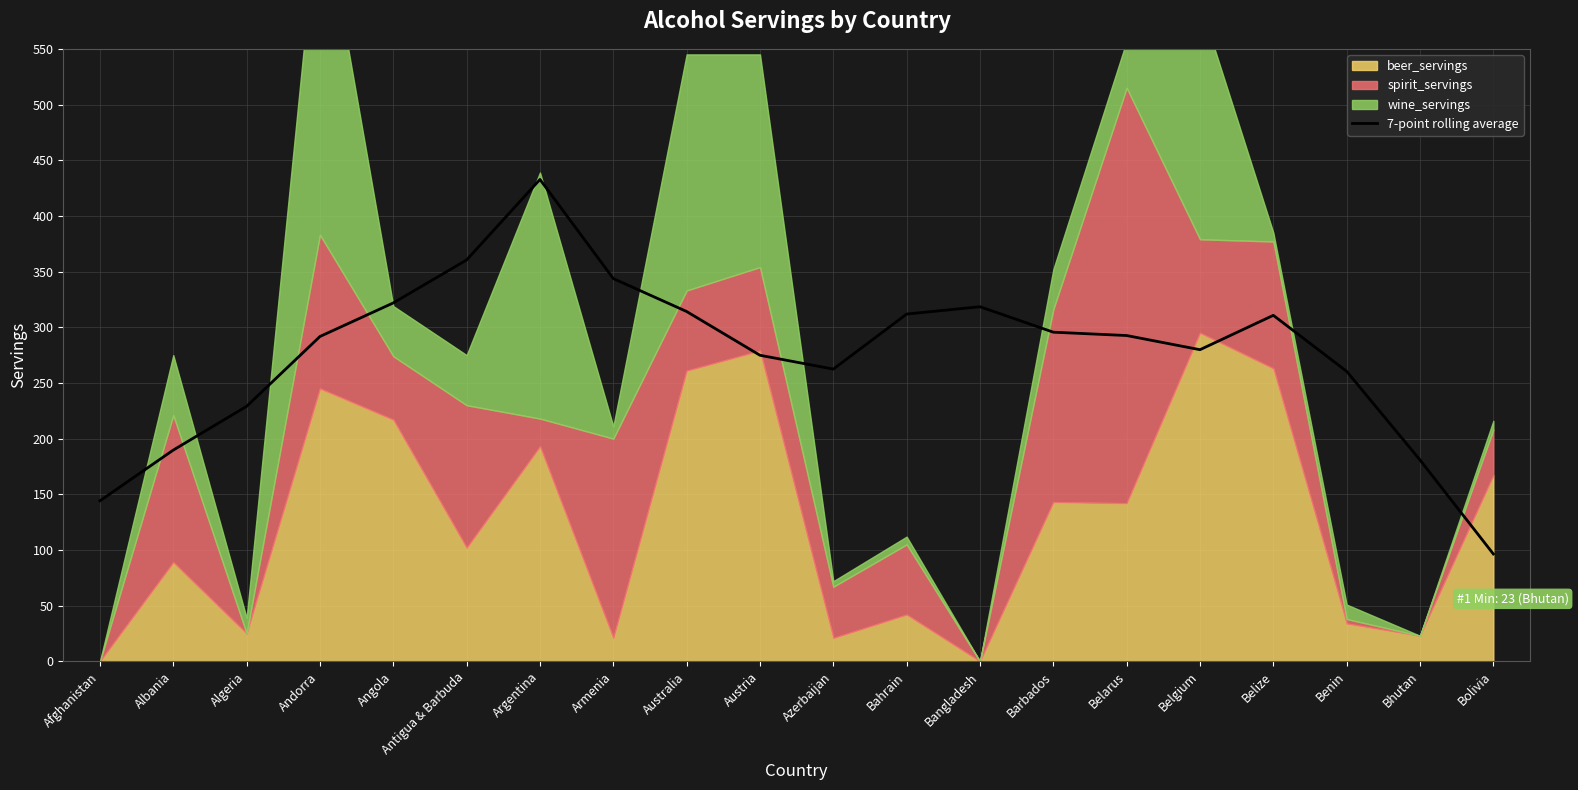

How many points are lower than both their immediate neighbors (excluding endpoints)?

2